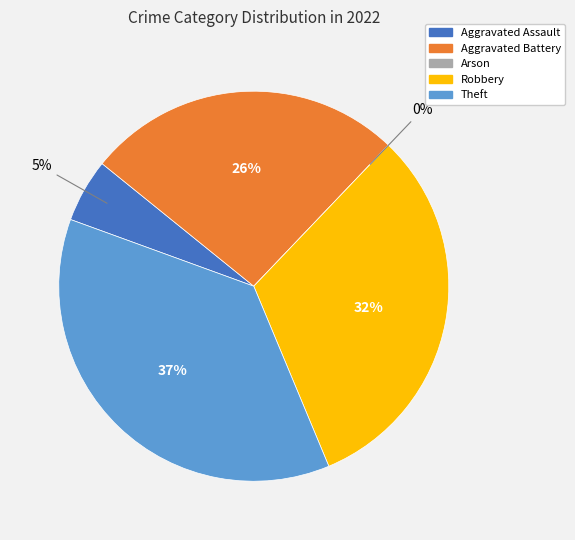

What percentage is NOT represented by Theft?

63.2%